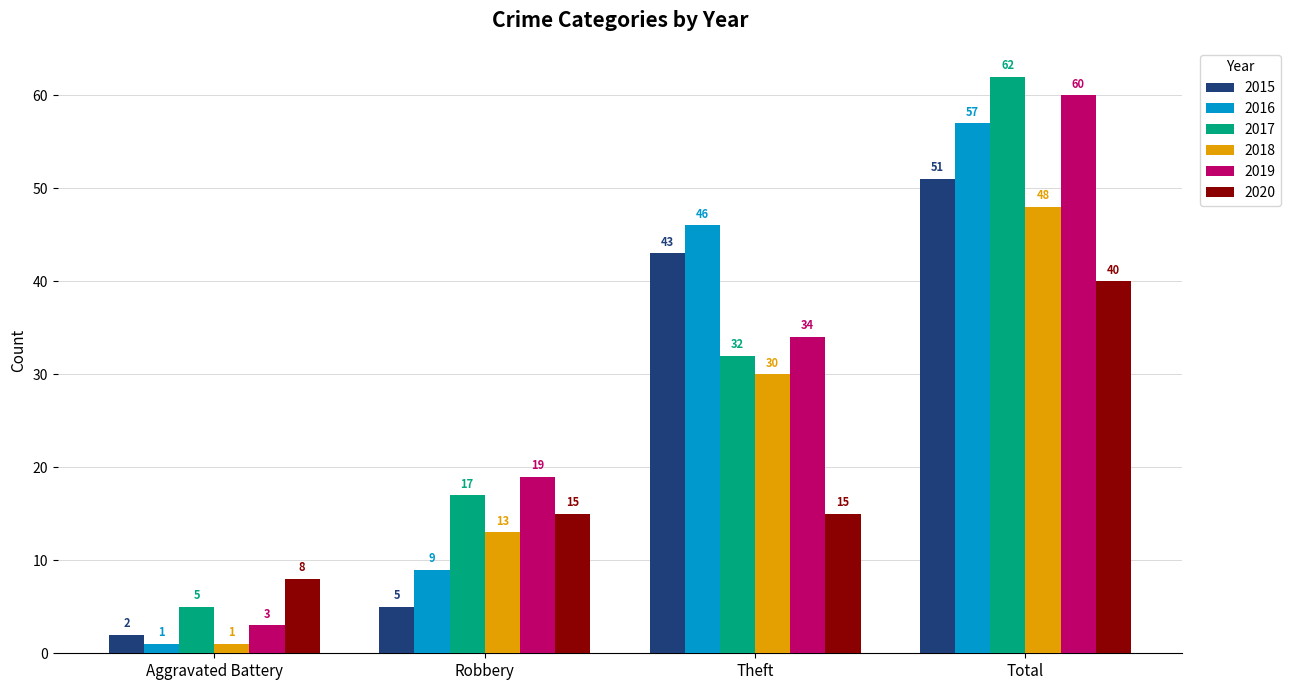

What is the label of the 1st bar from the left?

Aggravated Battery